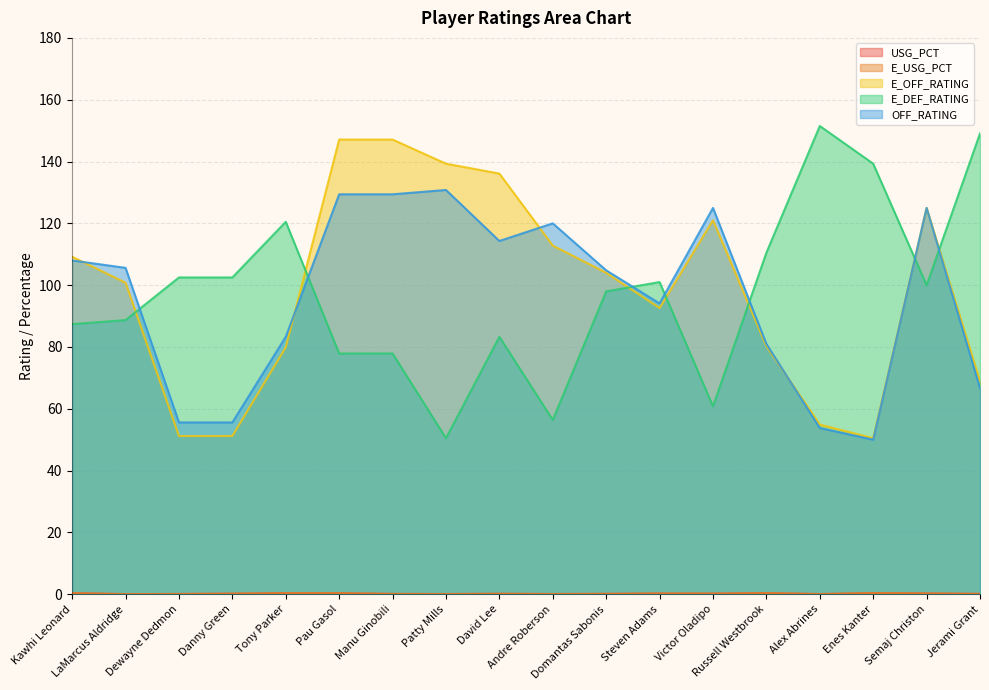

What position from the right is Andre Roberson?

9